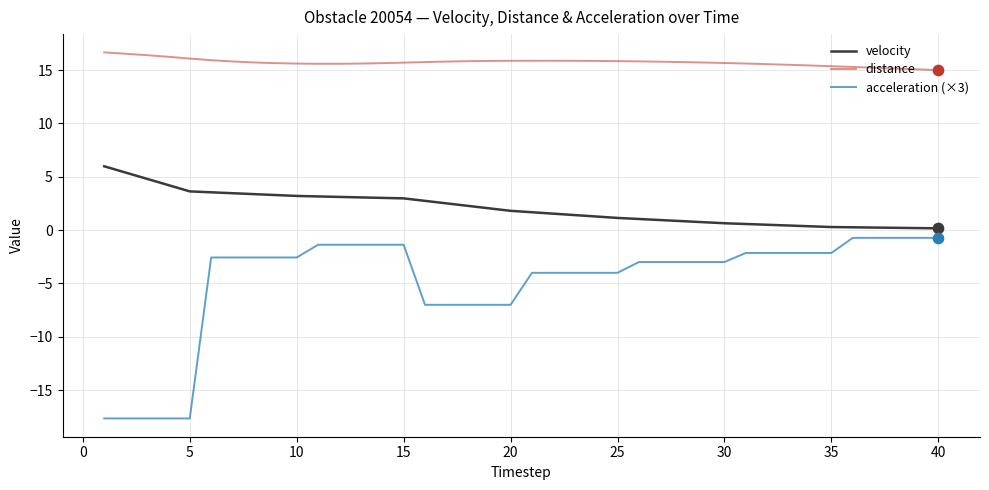

Which series has the largest total across all categories?

distance